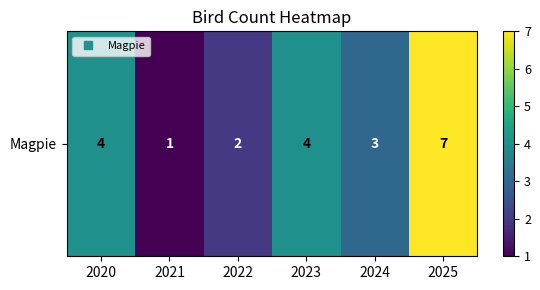

At which category does the chart reach its minimum across all series?

2021